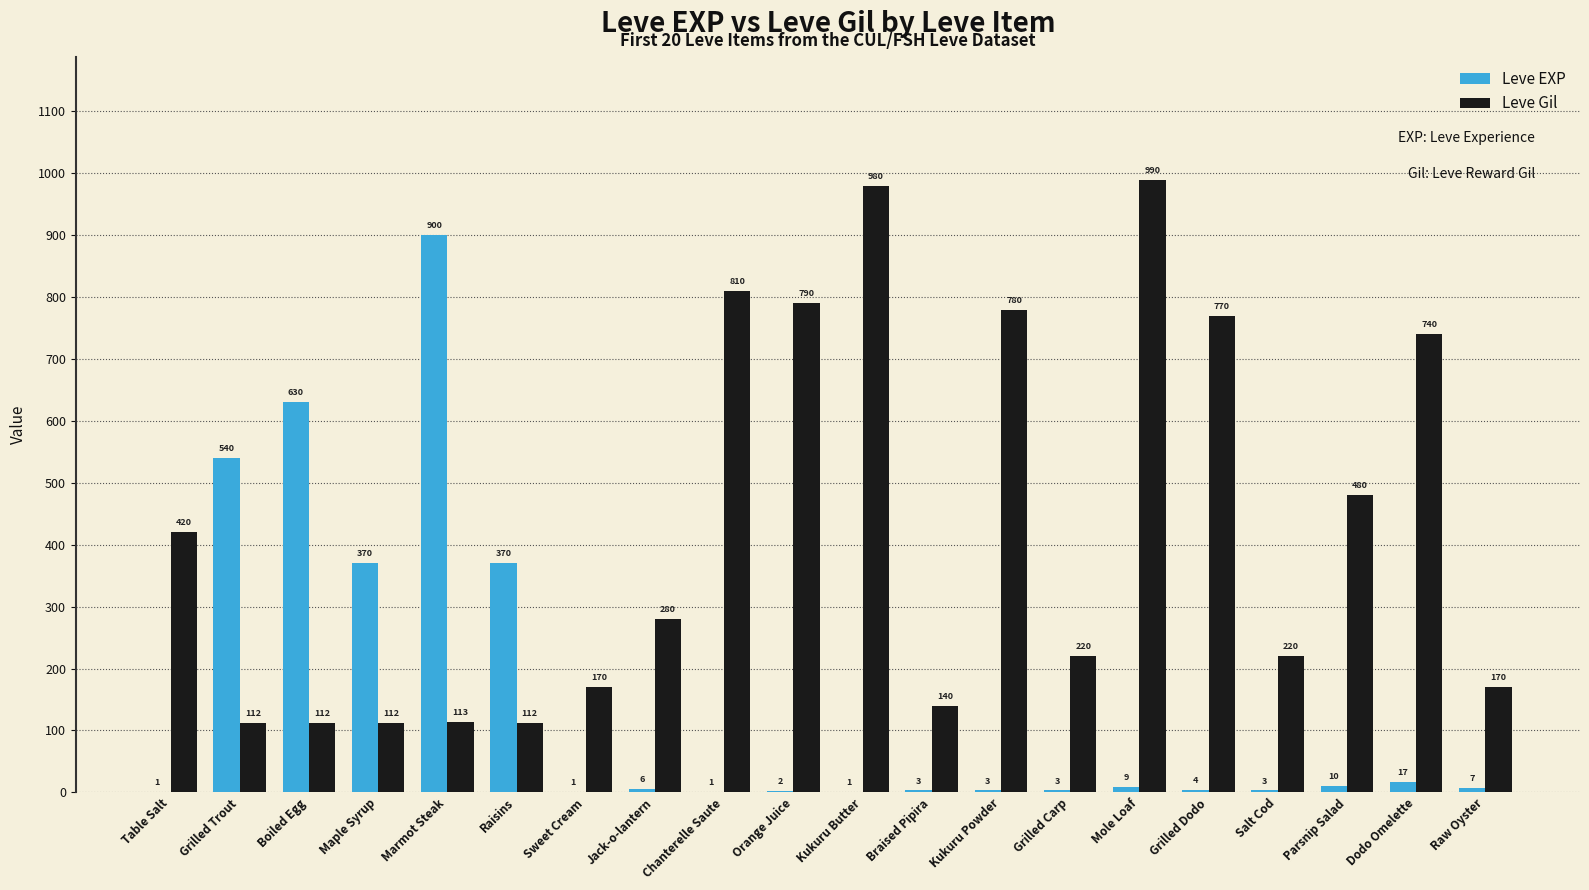

The value of Leve Gil at Kukuru Powder is 230. True or false?

False